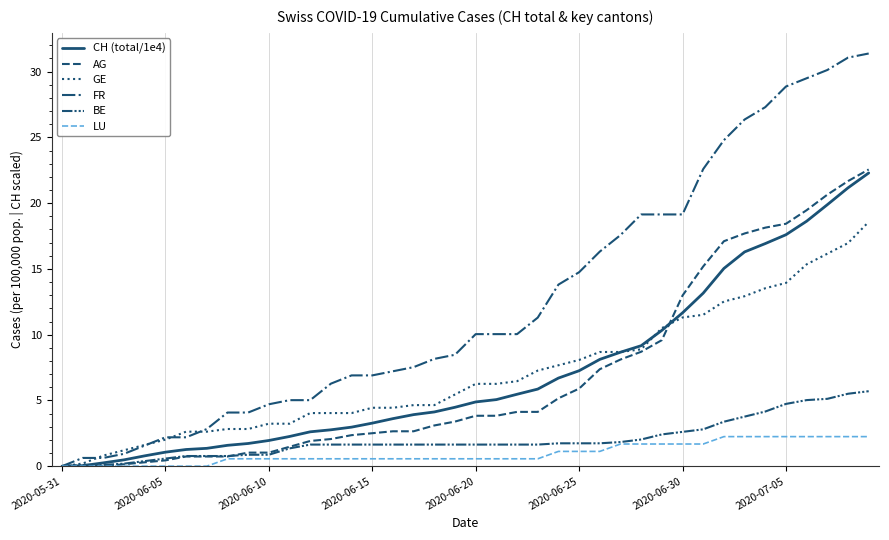

How many lines are shown in the chart?

6